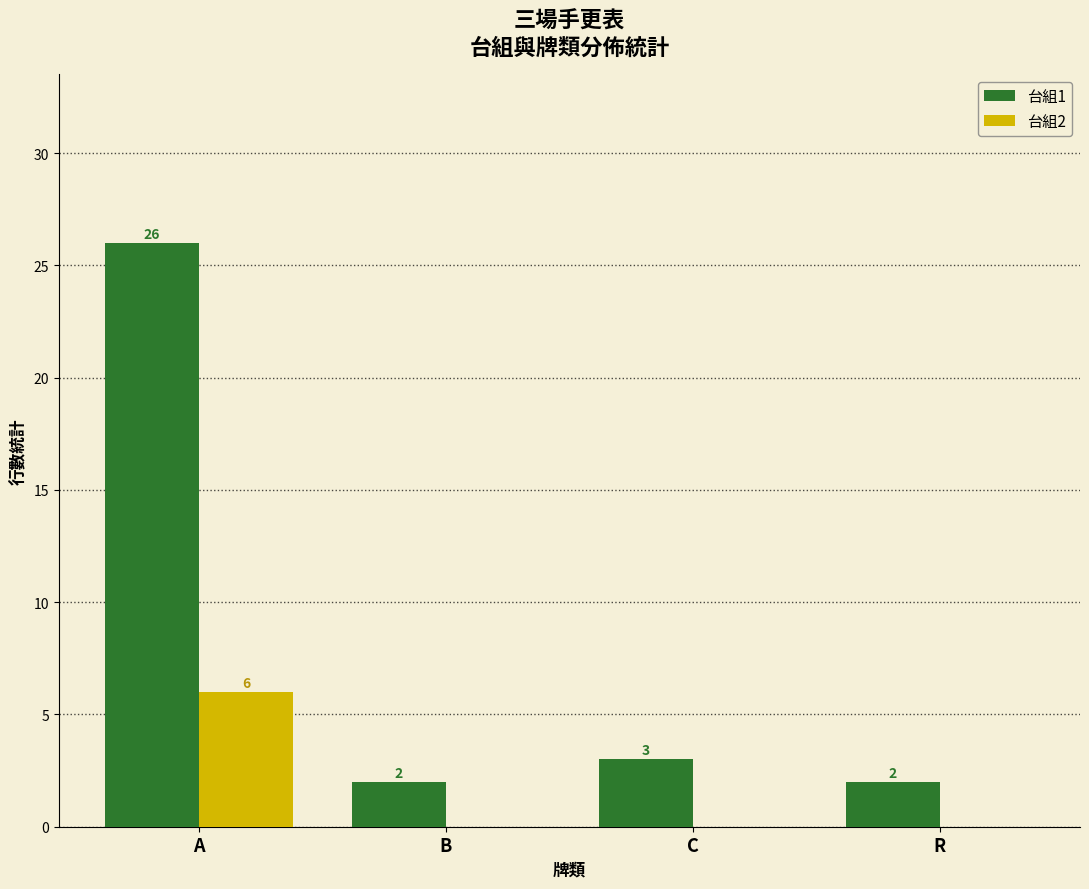

The 台組2 series shows 2 at B. True or false?

False